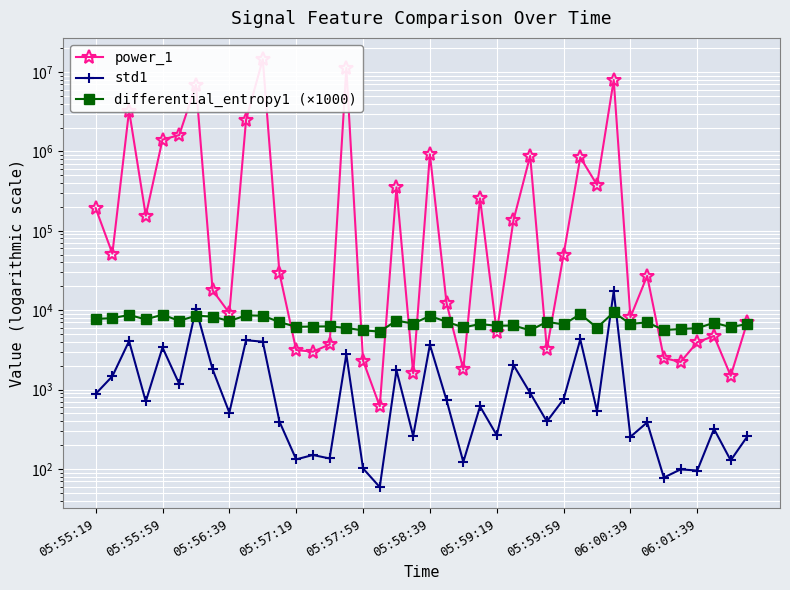

True or false: differential_entropy1 (×1000) and std1 cross at least once.

True